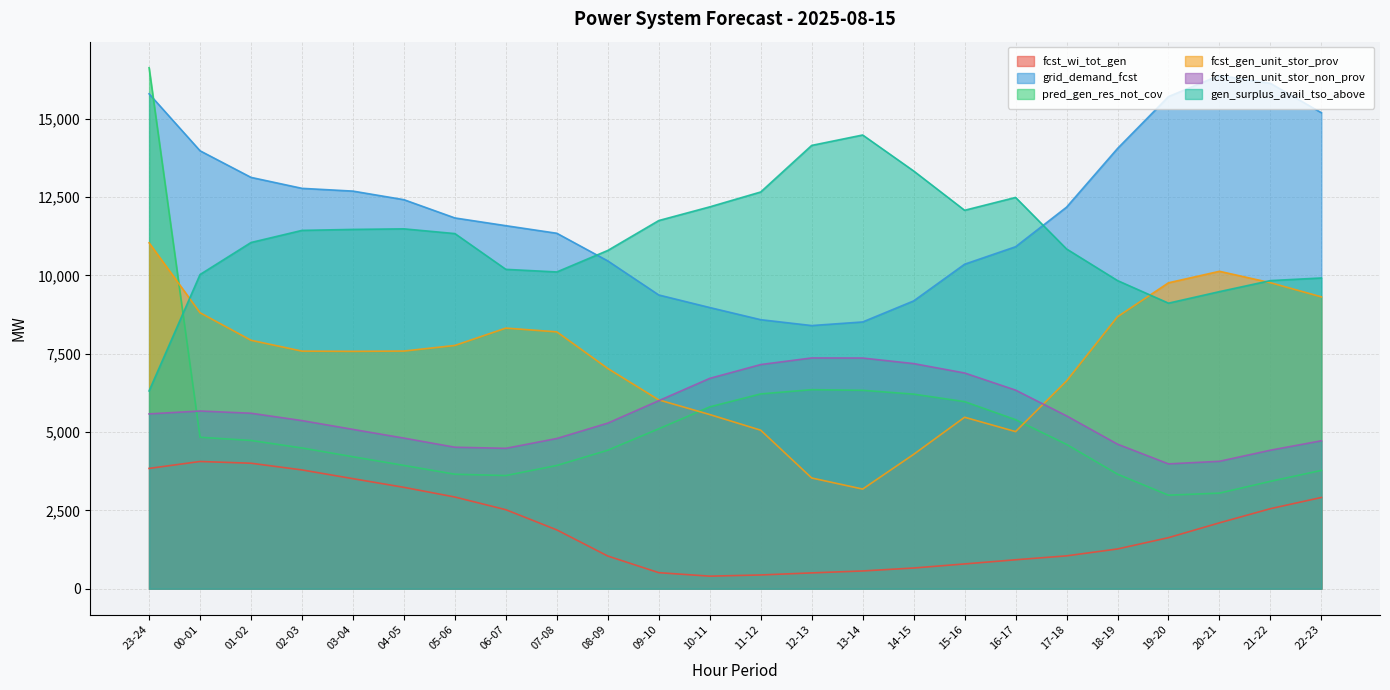

At which label does gen_surplus_avail_tso_above reach its minimum?

23-24